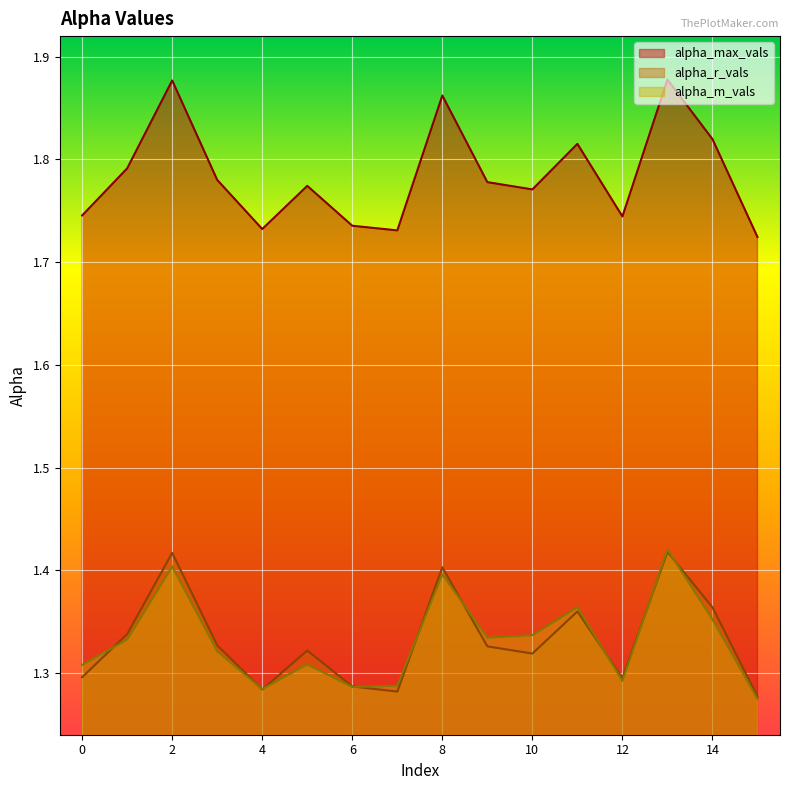

The alpha_max_vals series shows 1.7 at 7. True or false?

True